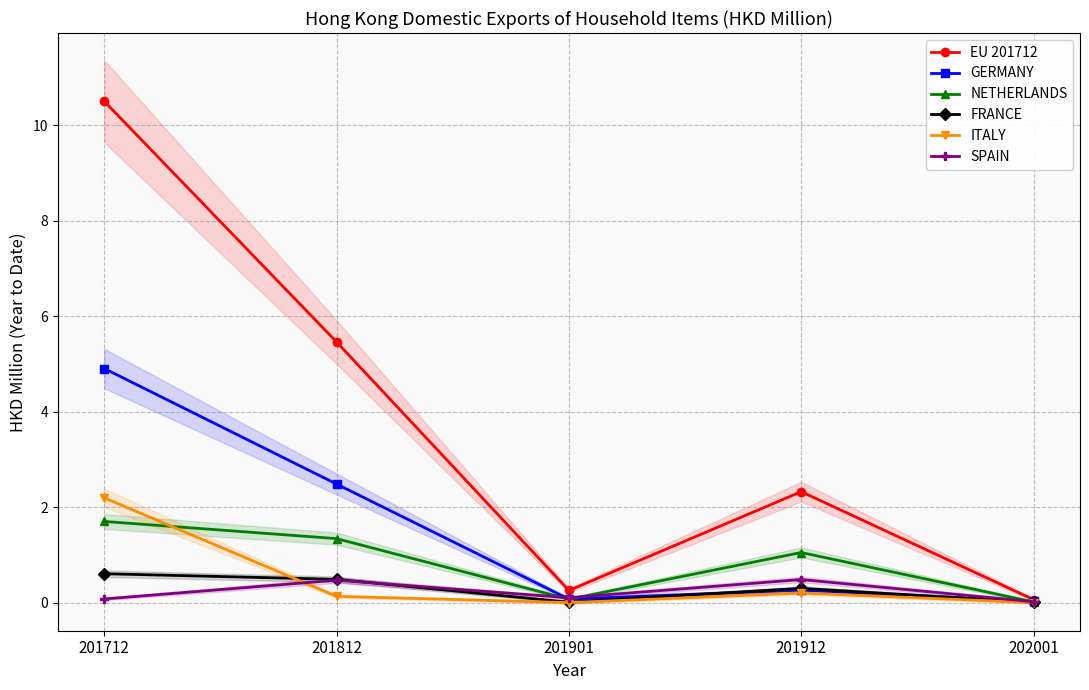

True or false: FRANCE has more than 2 interior local peaks.

False